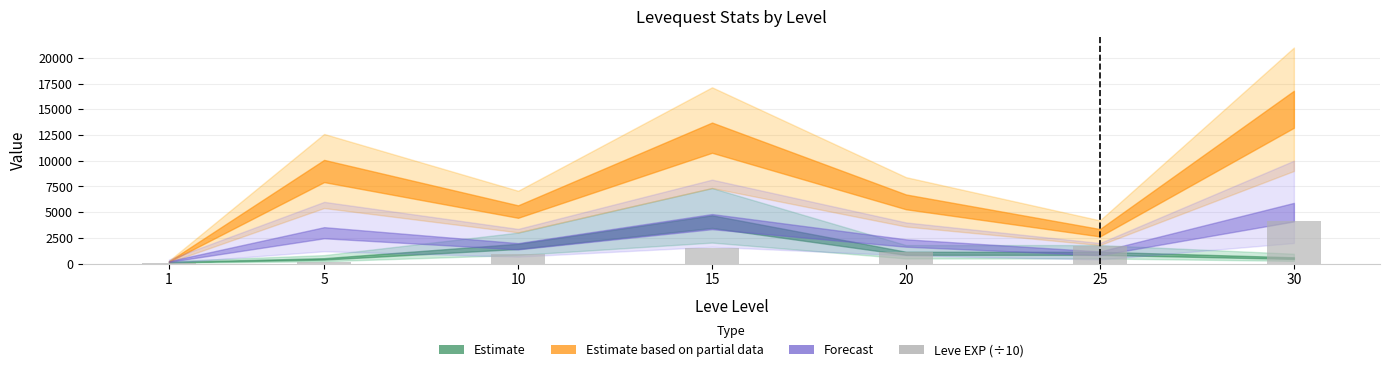

What is the ratio of the value at 5 to the value at 10?

0.2